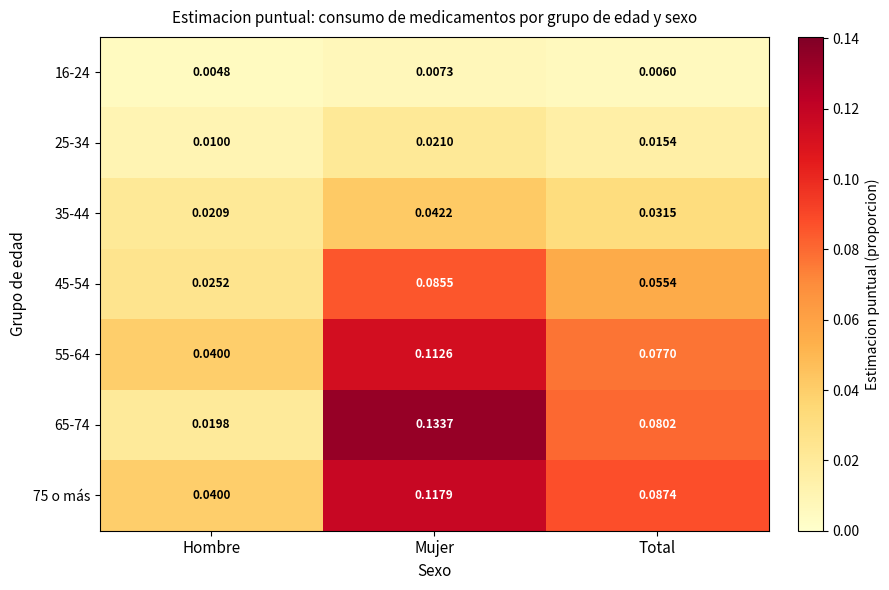

Which series changed the most between Hombre and Mujer?

65-74